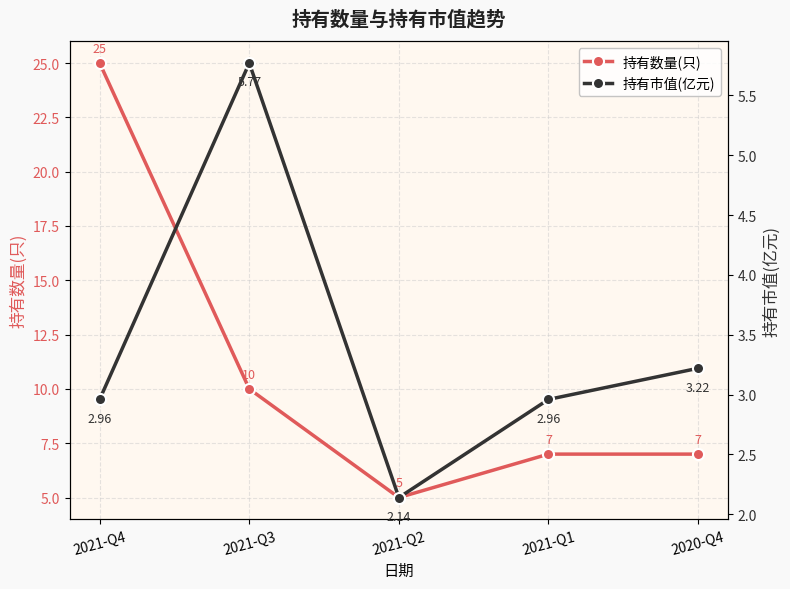

Count the 持有数量(只) values in the range 7 to 10.

3